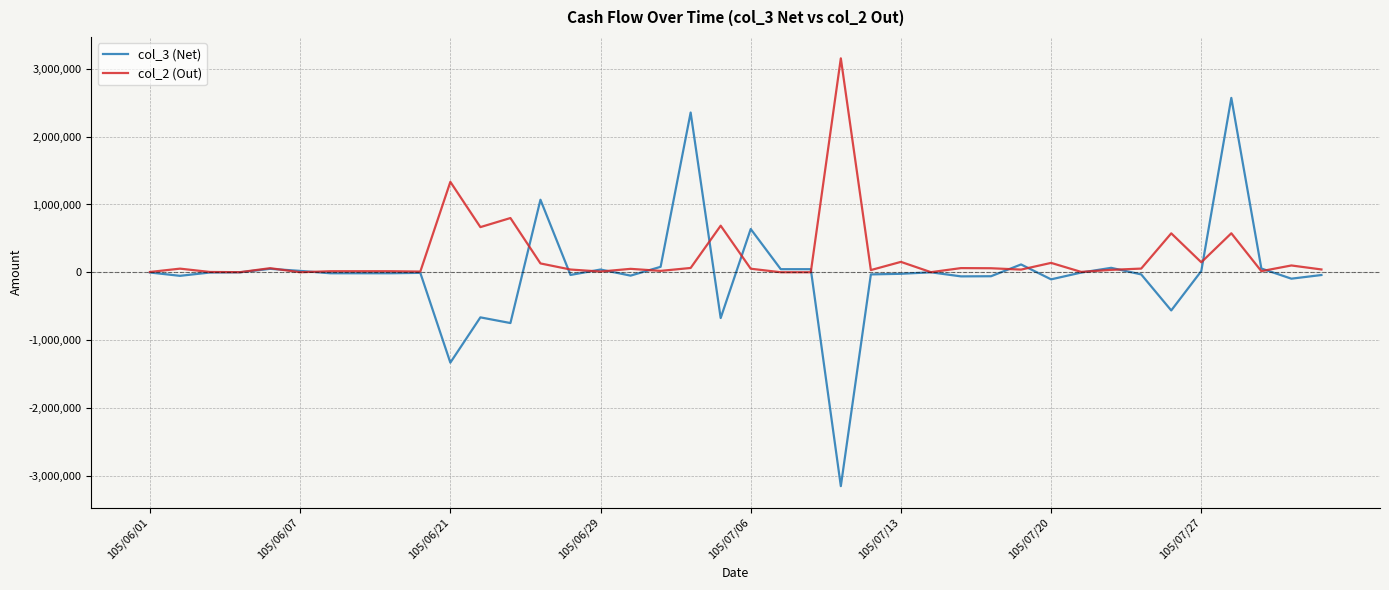

Which series has the largest range (max minus min)?

col_3 (Net)